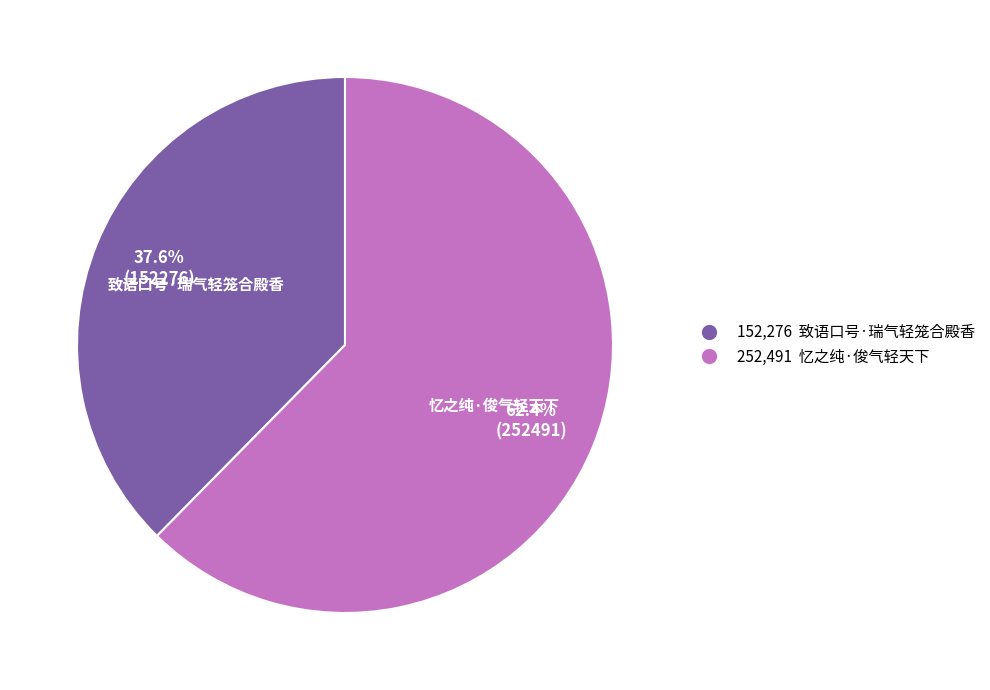

Is there a majority slice in this chart?

Yes